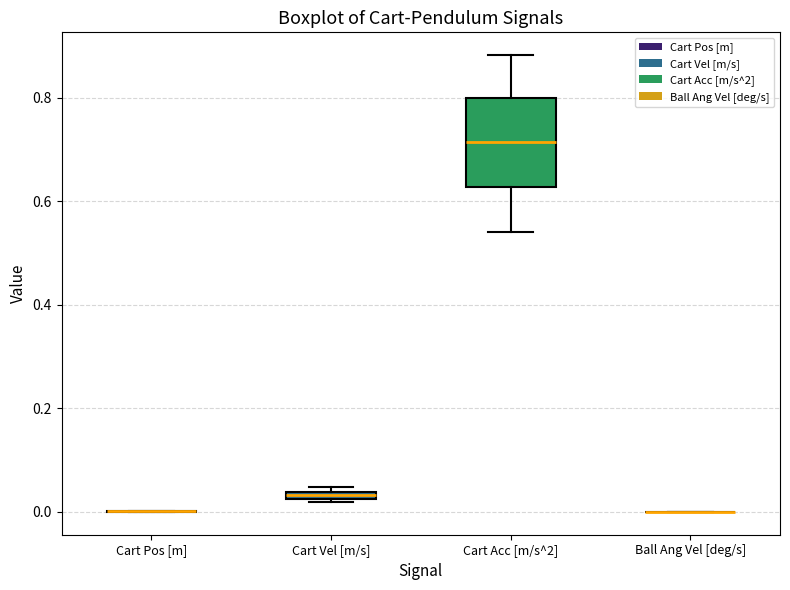

Which box is the tallest, from its lower edge to its upper edge?

Cart Acc [m/s^2]